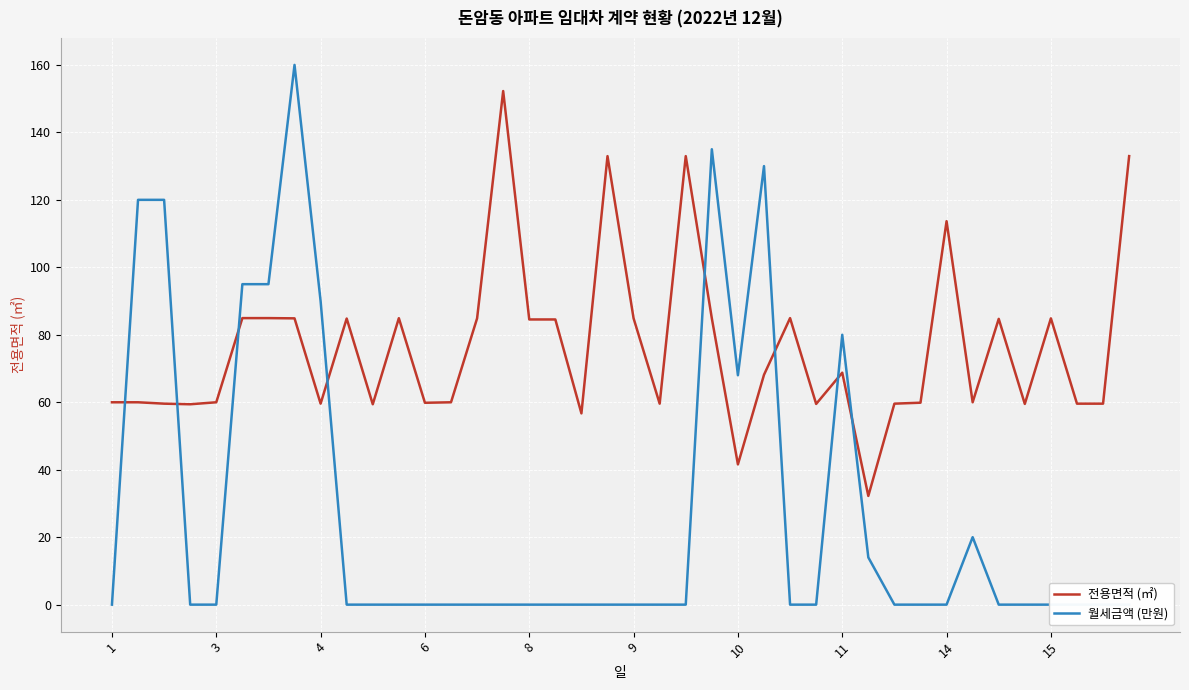

How many distinct data groups are displayed?

2